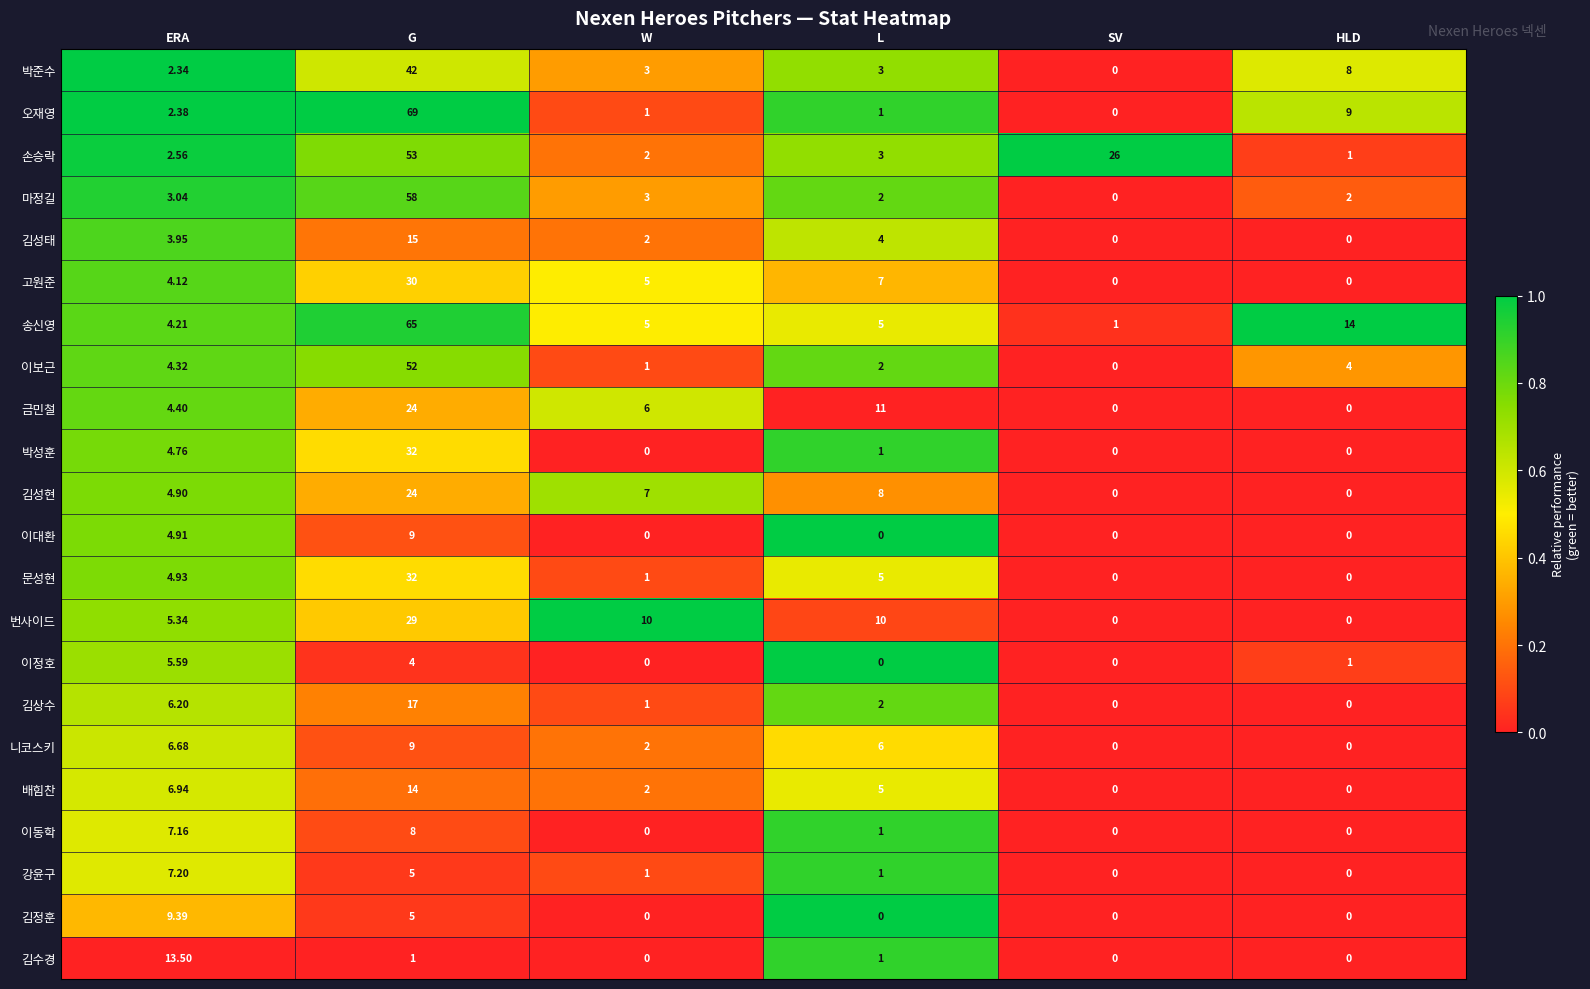

Which series has the widest spread of values?

오재영